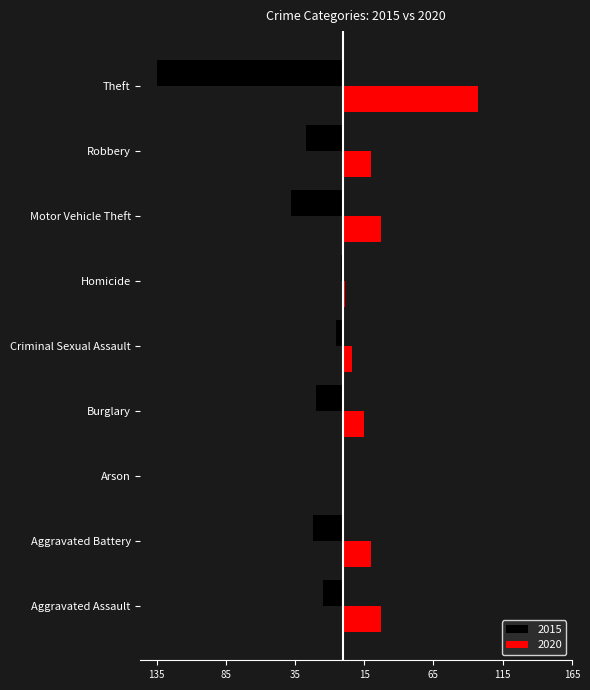

What are all the series names shown in the legend?

2015, 2020